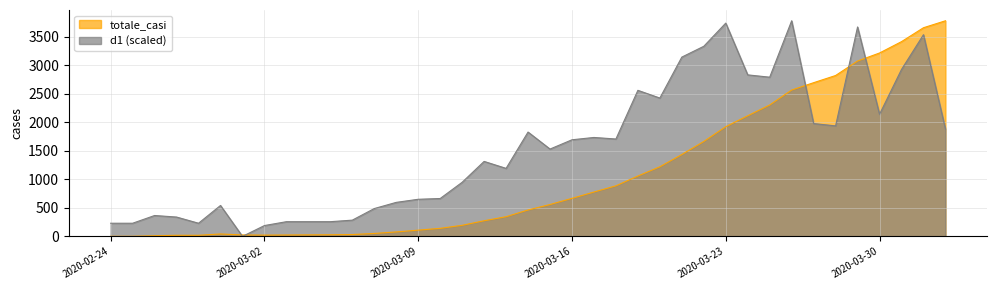

At which label is d1 closest to 1891?

2020-04-02